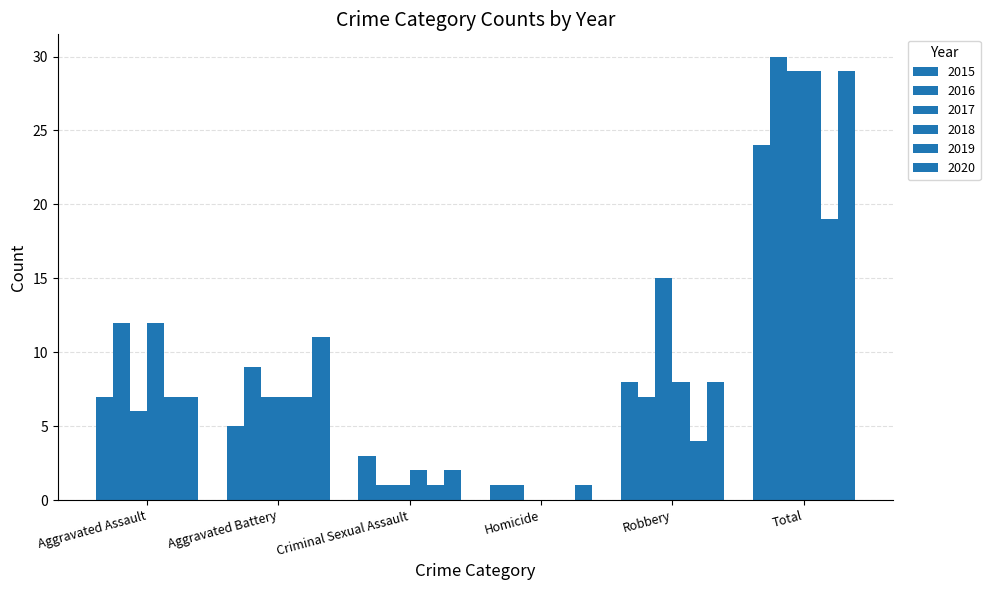

What is the total value across all series at Homicide?

3